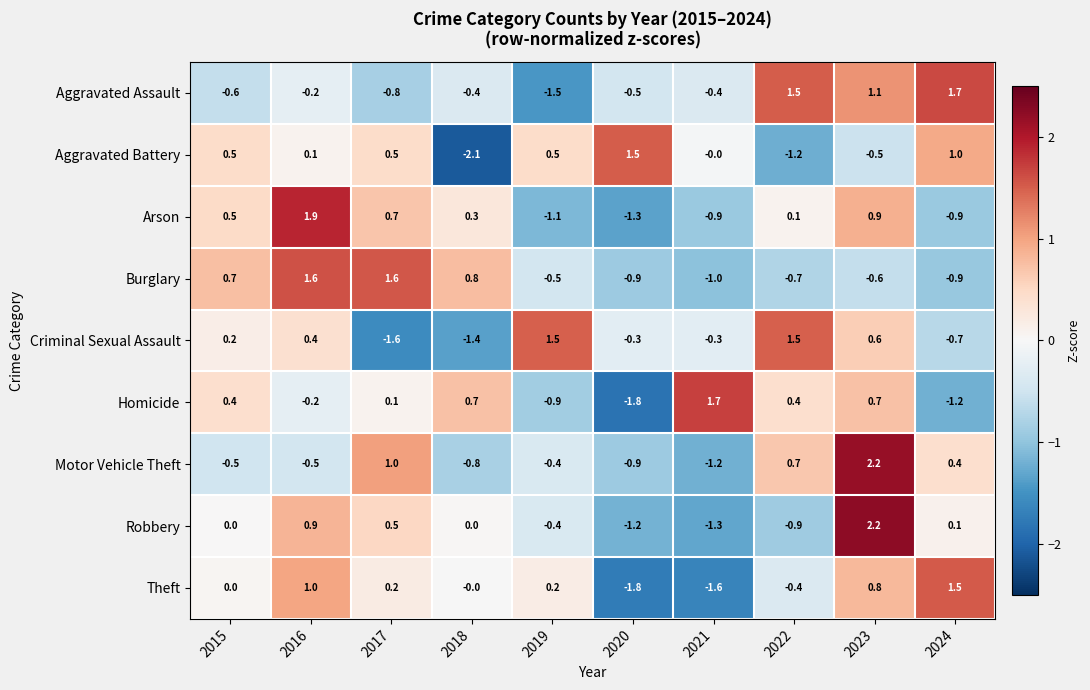

Which series has the largest total across all categories?

Aggravated Battery